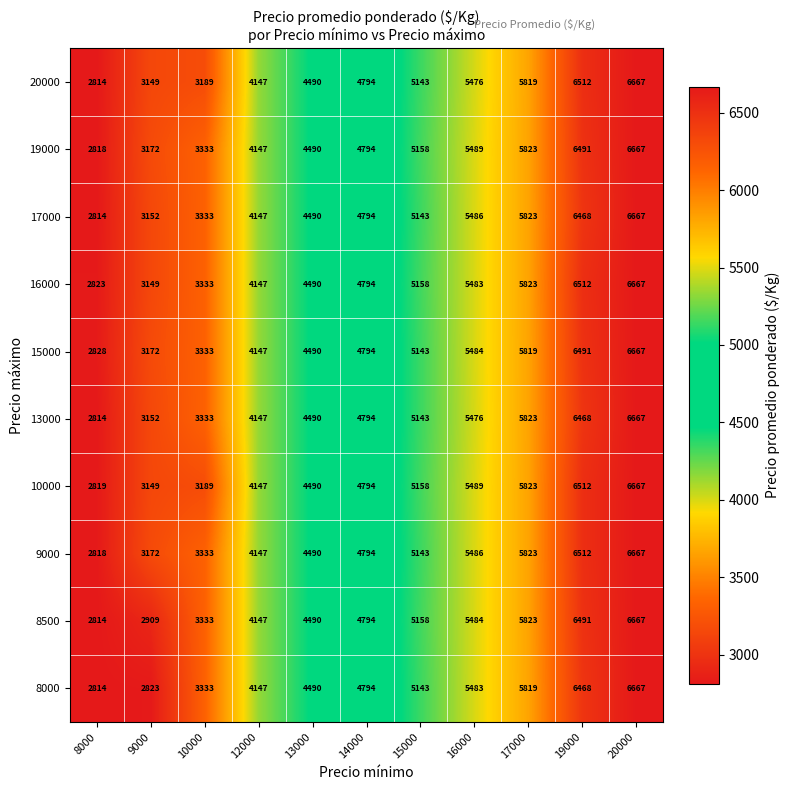

At how many categories does at least one series exceed 5296?

4